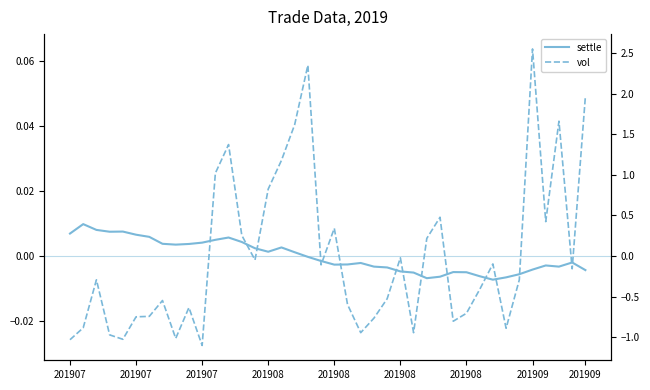

The vol series shows 0.0 at 11. True or false?

False